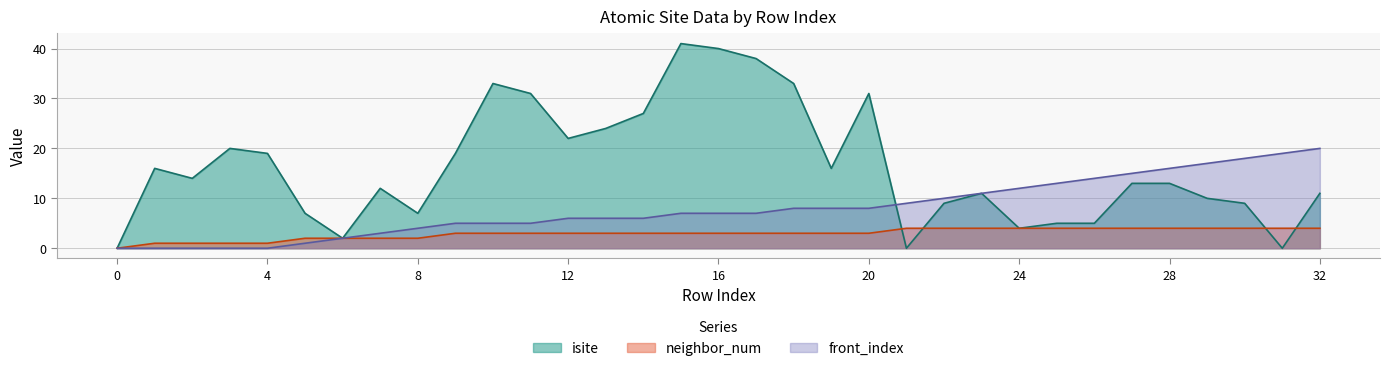

Rank the series by their maximum value, from highest to lowest.

isite, front_index, neighbor_num